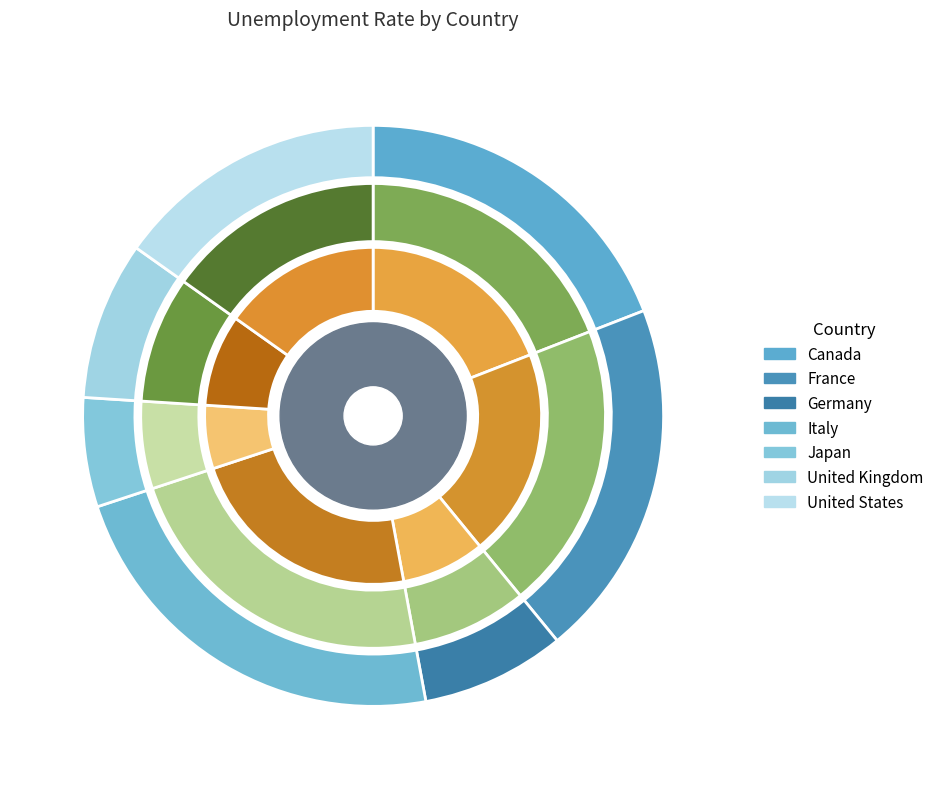

How many segments does this pie chart have?

7